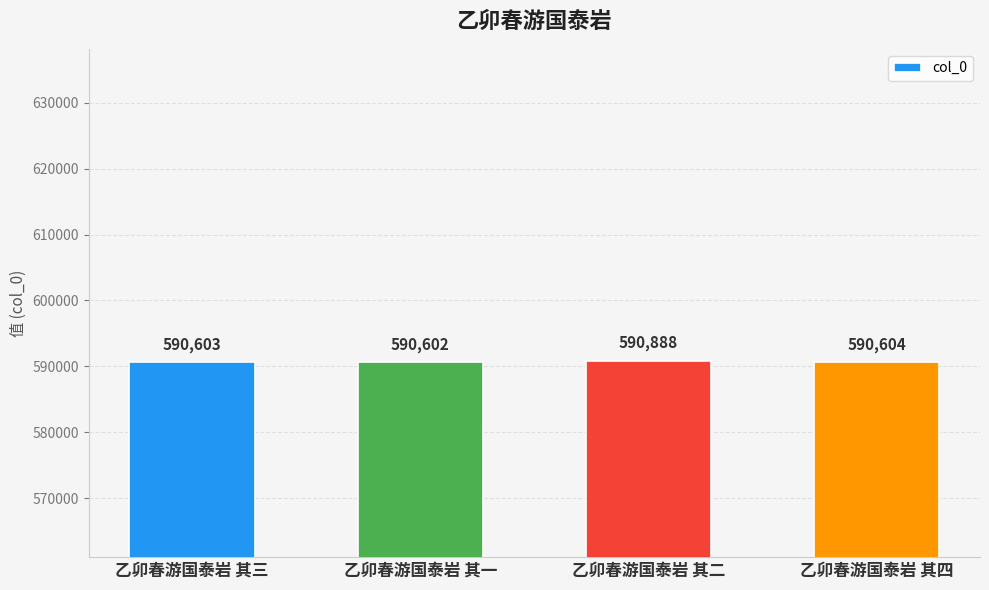

Reading left to right, extract all data points from this chart.

590603	590602	590888	590604